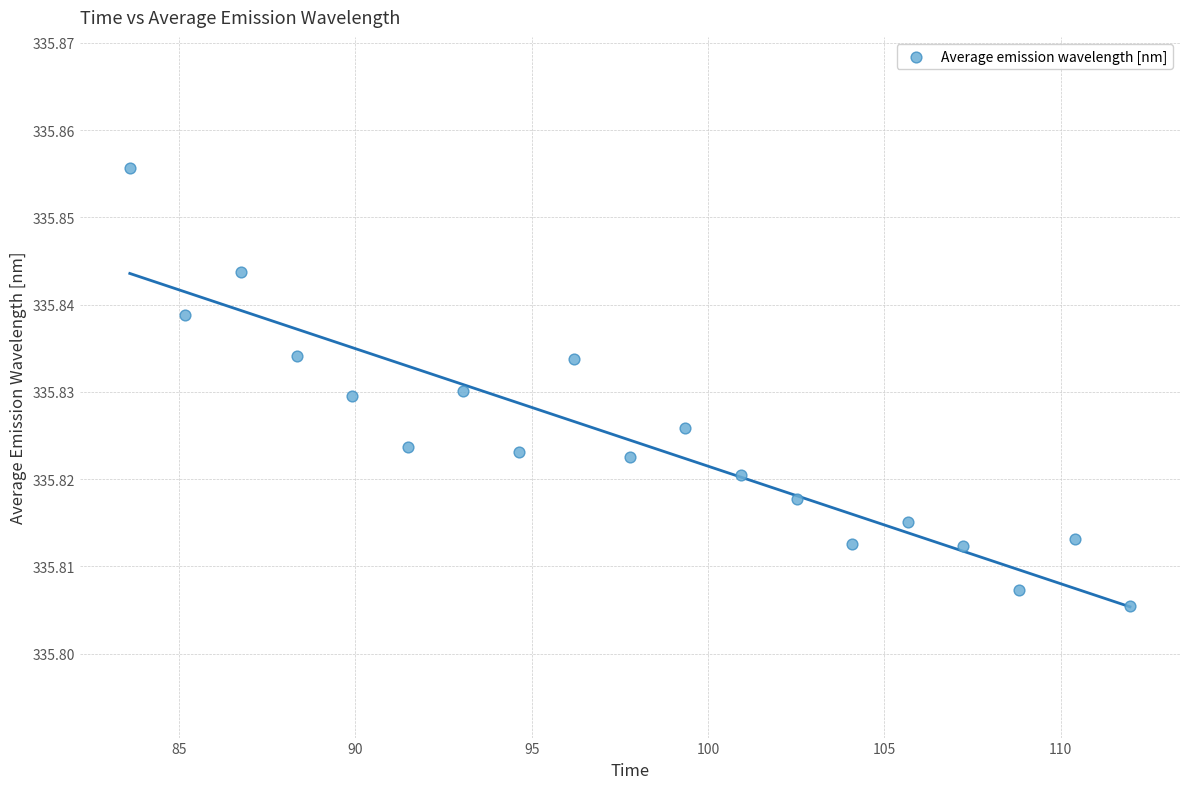

What is the range of X values (max minus min)?

28.4